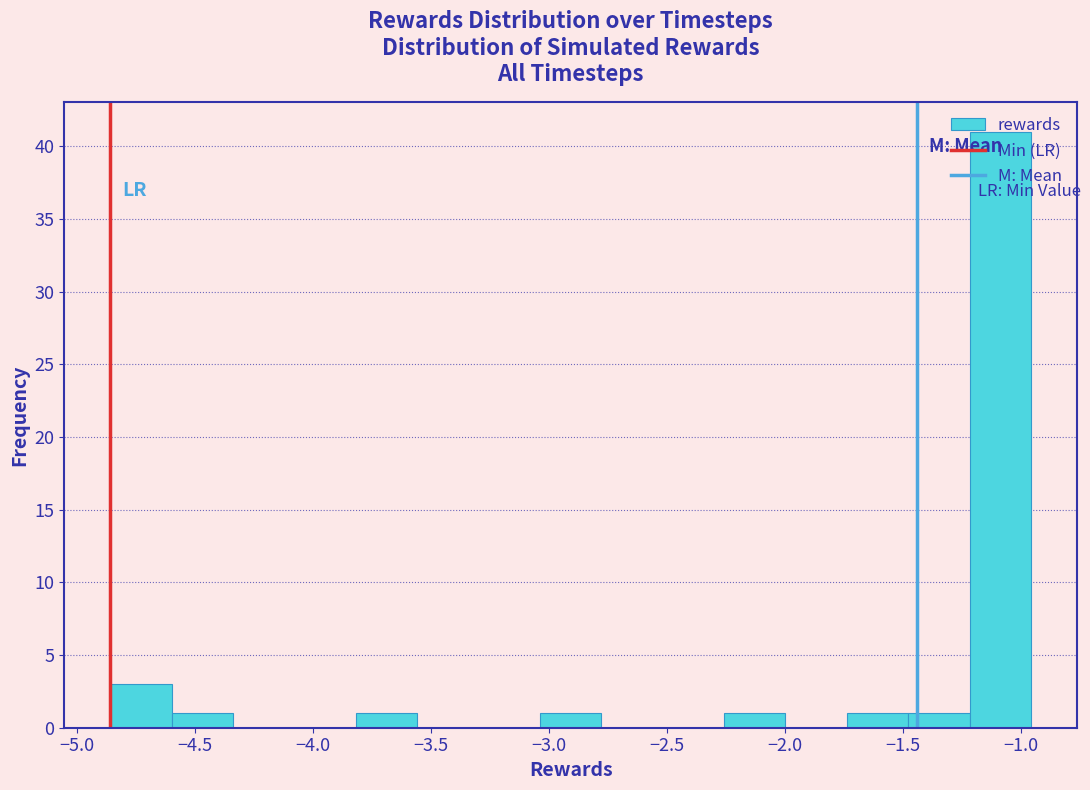

What is the height of the bar covering -4.60 to -4.35 on the x-axis? Neither the bar edges nor the heights are printed on the chart, so give them approximately, as read against the axes.

1